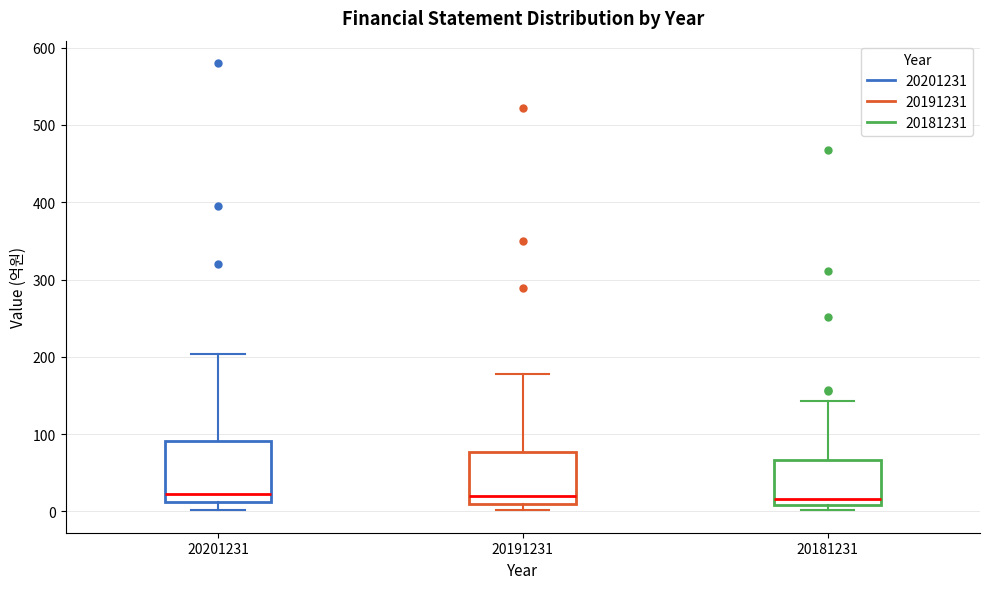

Reading left to right, transcribe this box plot: for each box, give where its median line is, the range the box spans, and where its two whiskers end, as read against the y-axis. The values are not printed on the chart, so give them approximately, as read against the axis.

20201231: median 20, box 10 to 90, whiskers 0 to 200
20191231: median 20, box 10 to 80, whiskers 0 to 180
20181231: median 20, box 10 to 70, whiskers 0 to 140